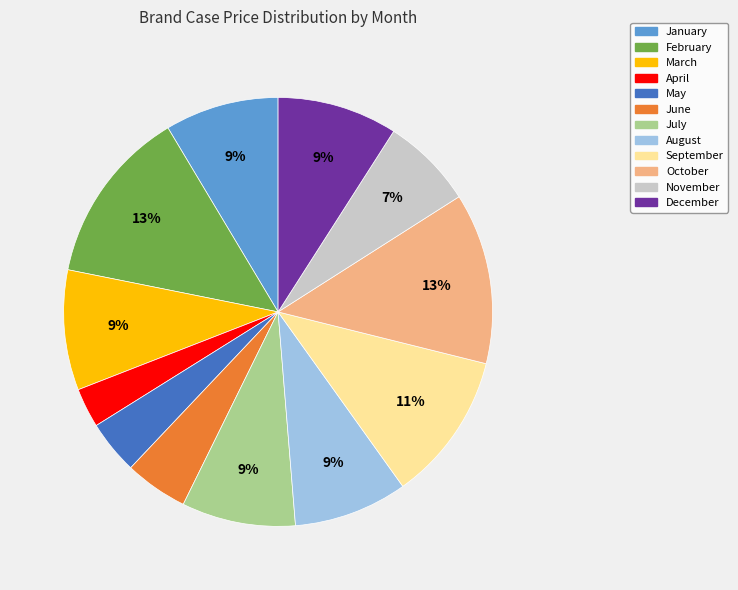

Combined, do March and December account for over 50%?

No